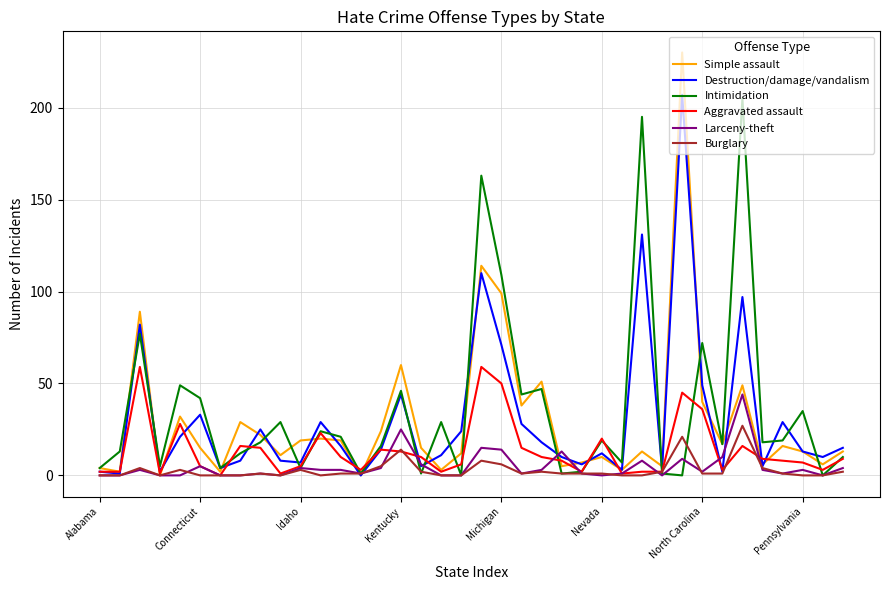

Which series ends up on top after the final intersection of Intimidation and Simple assault?

Simple assault